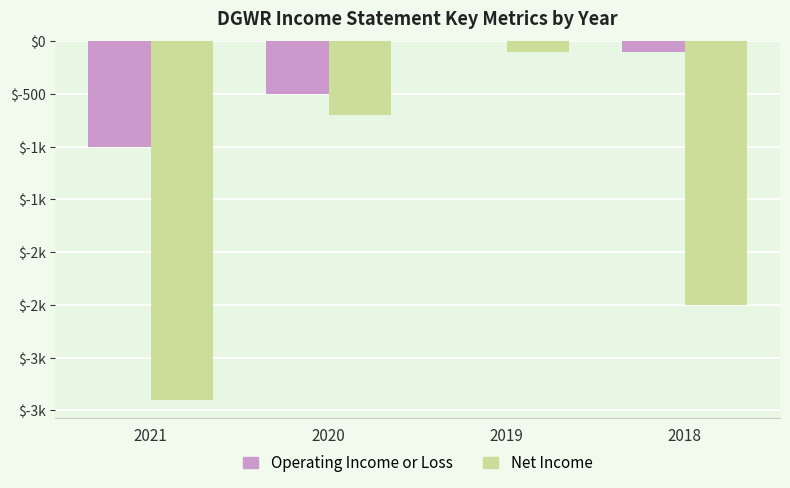

Which series has the largest range (max minus min)?

Net Income